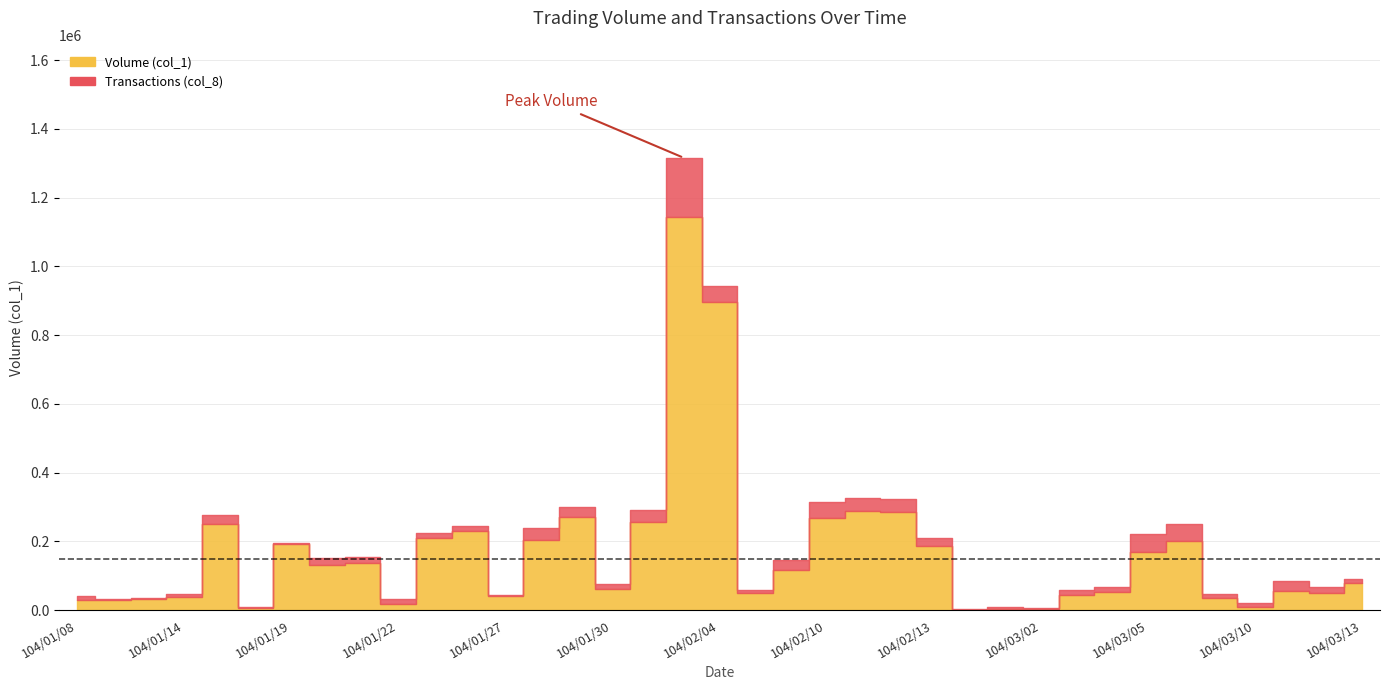

Is the value of Volume (col_1) at 104/03/13 greater than the value of Transactions (col_8) at 104/01/14?

Yes